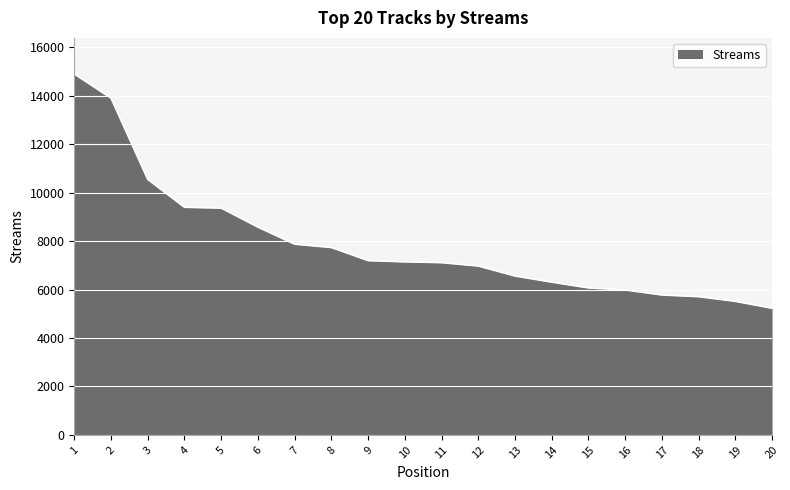

What is the difference between the maximum and second lowest values?

9389